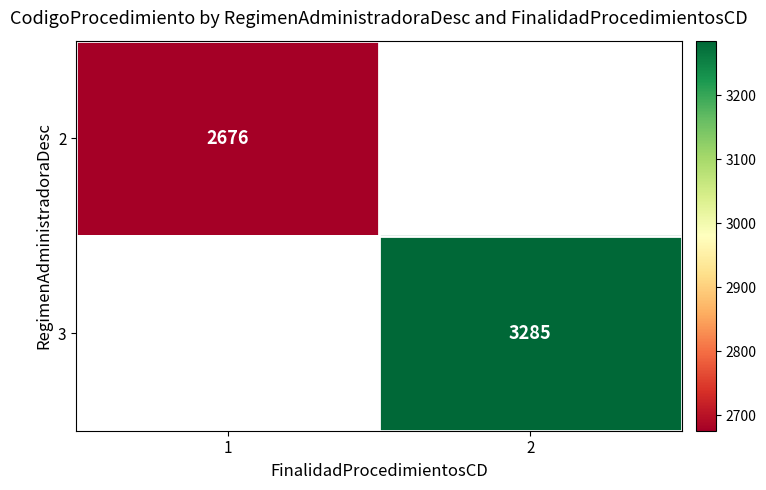

List the series in order of their overall mean, lowest first.

2, 3